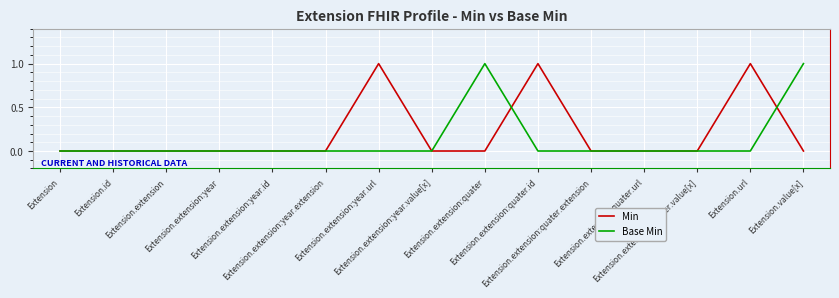

What are all the series names shown in the legend?

Min, Base Min